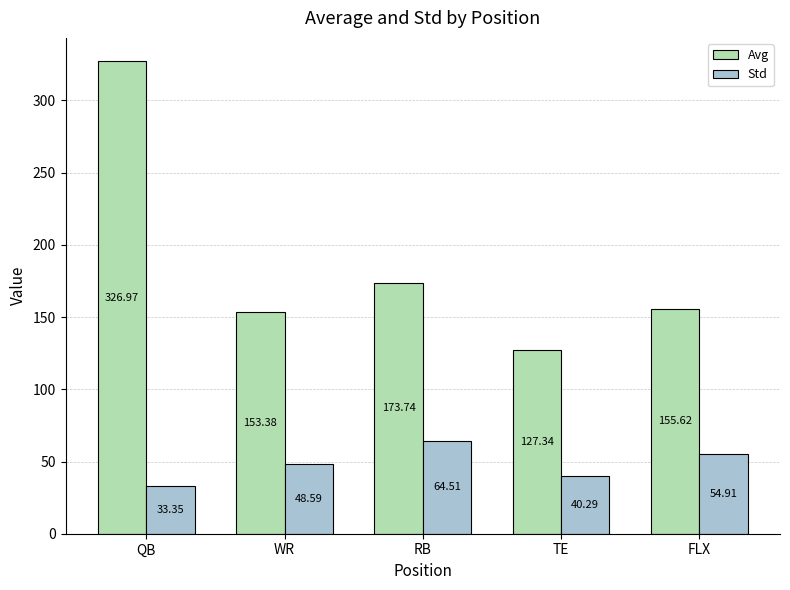

What is the spread (max minus min) of values at TE?

87.0